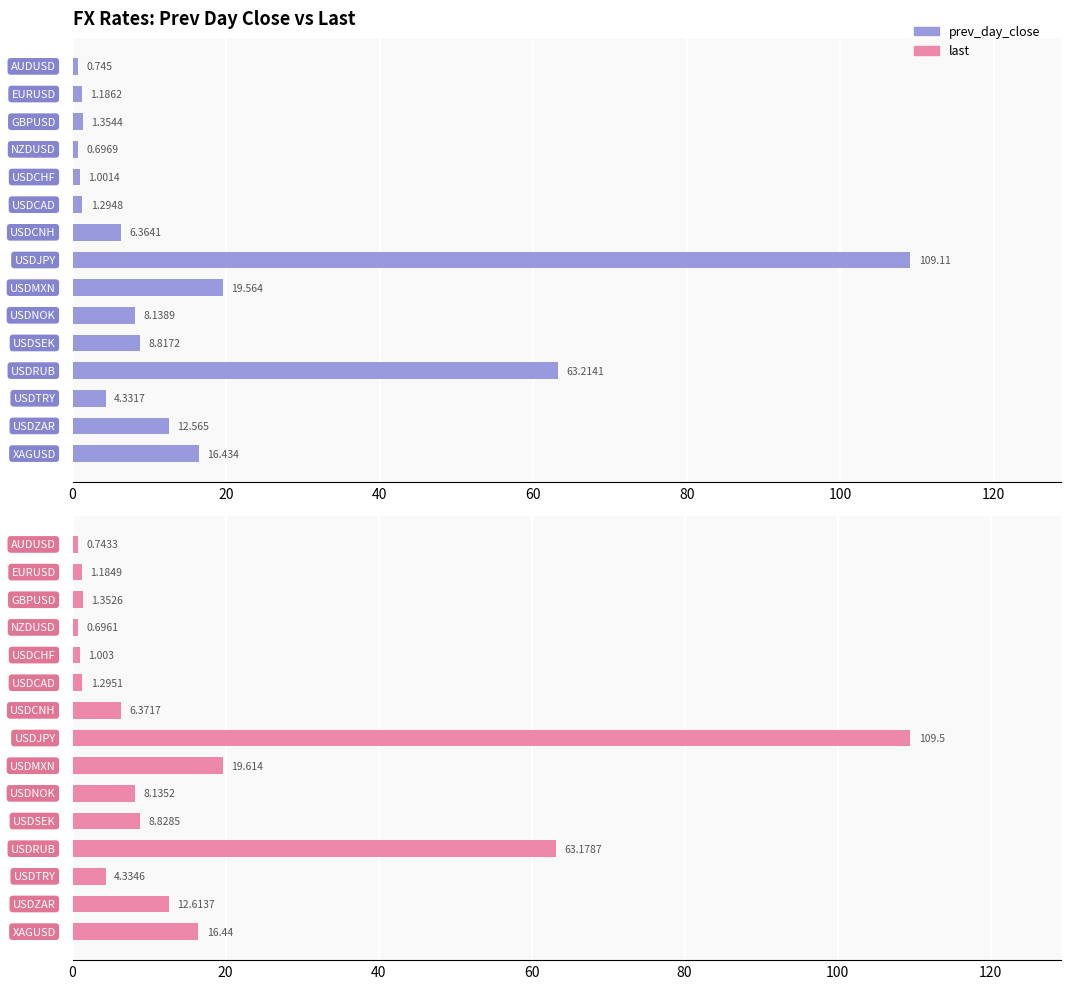

How many bars are there in total?

30